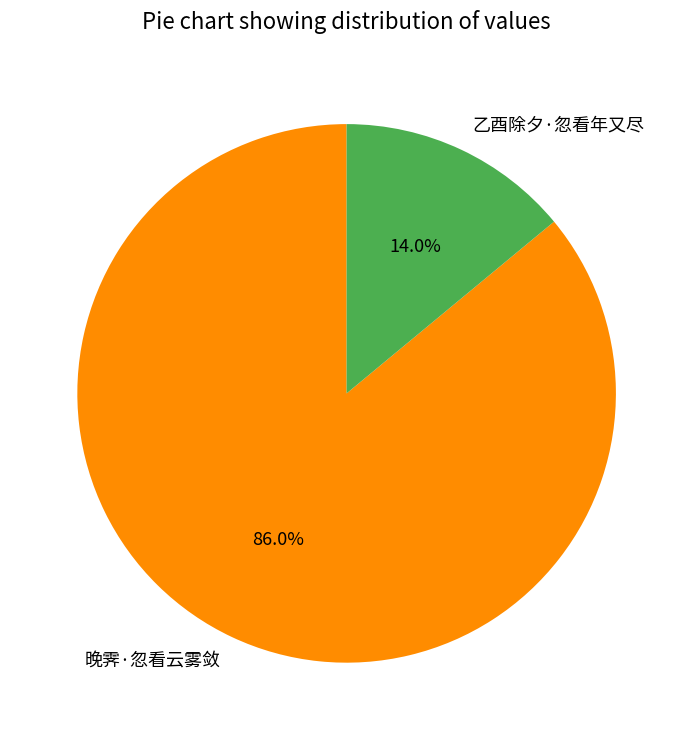

What percentage do 乙酉除夕·忽看年又尽 and 晚霁·忽看云雾敛 together represent?

100.0%